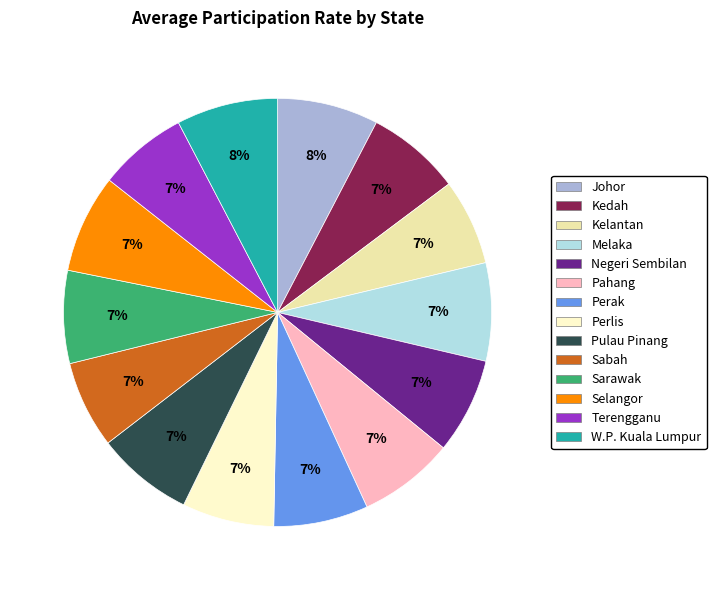

To the nearest percent, what is the average slice percentage?

7%